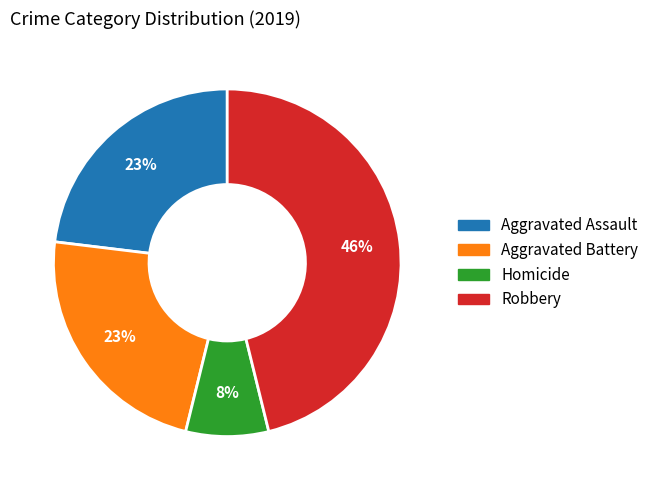

Is there any slice that represents more than half of the pie?

No